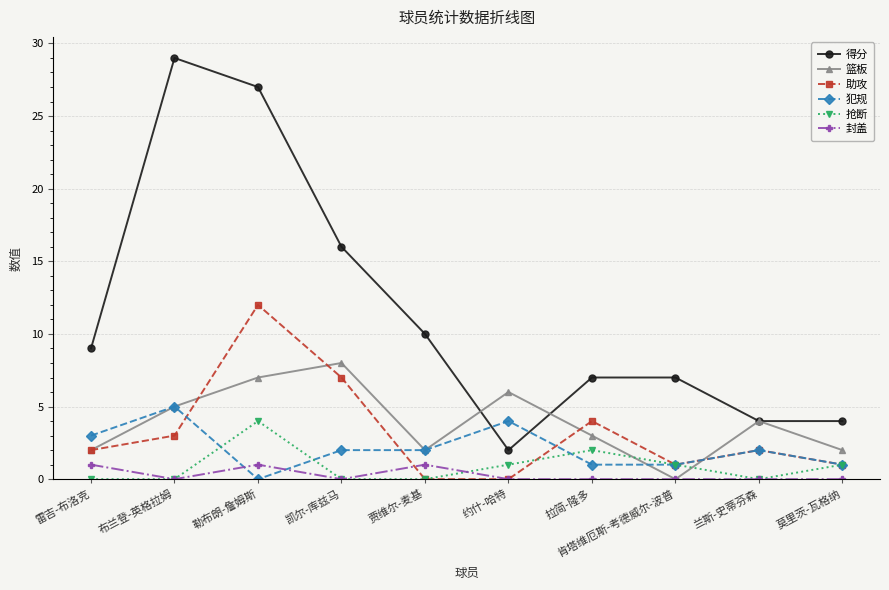

What is the greatest value displayed?

29